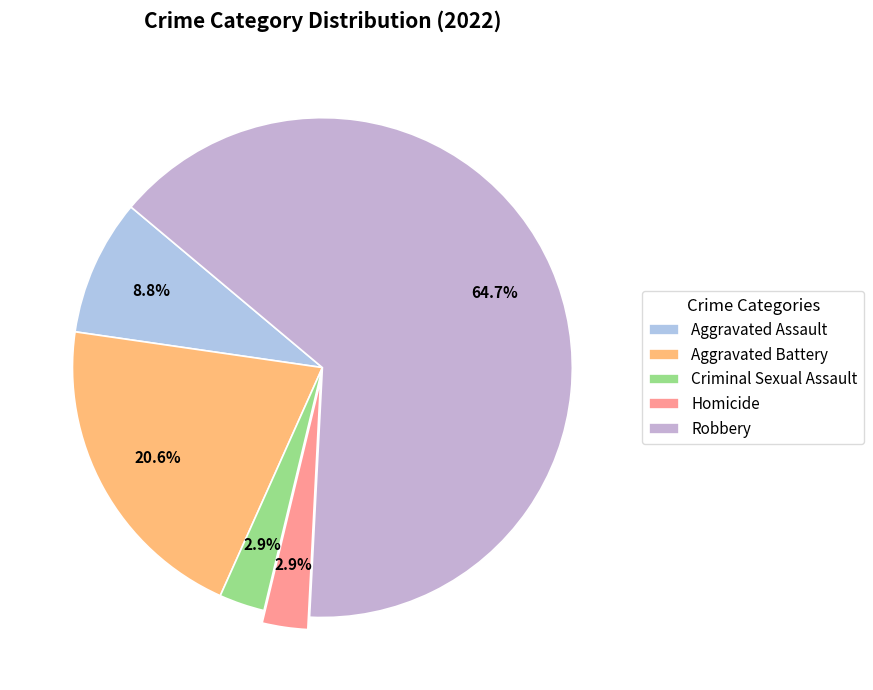

Count the number of slices in the pie.

5